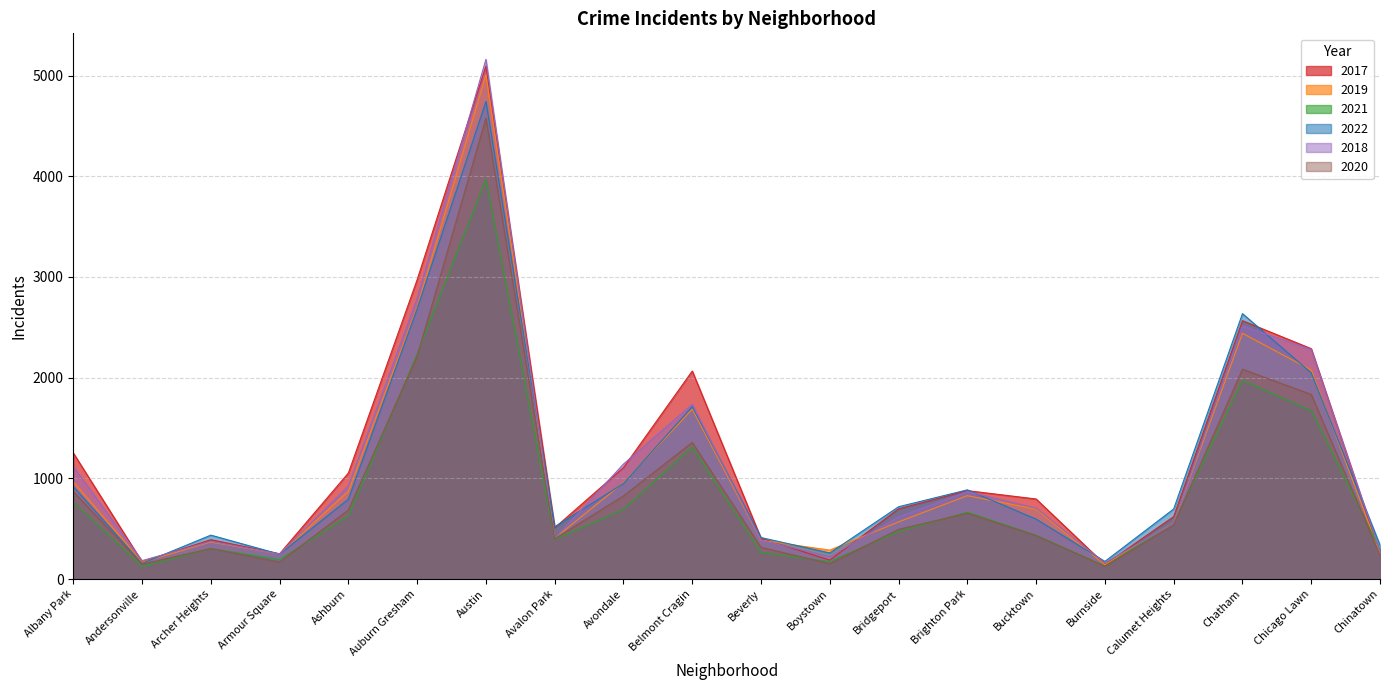

What is the label of the 16th point from the left?

Burnside